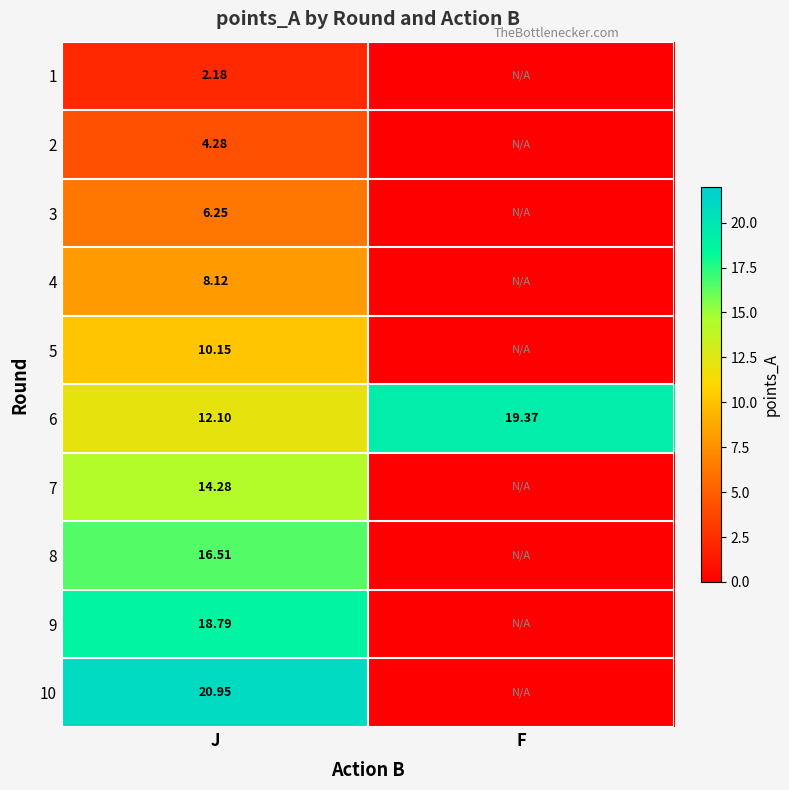

Where is 6 nearest to the value 15?

J